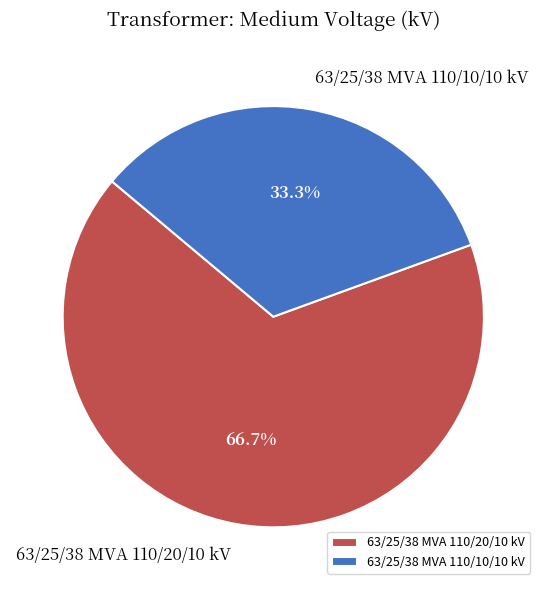

What percentage is the 63/25/38 MVA 110/20/10 kV slice, to the nearest percent?

67%